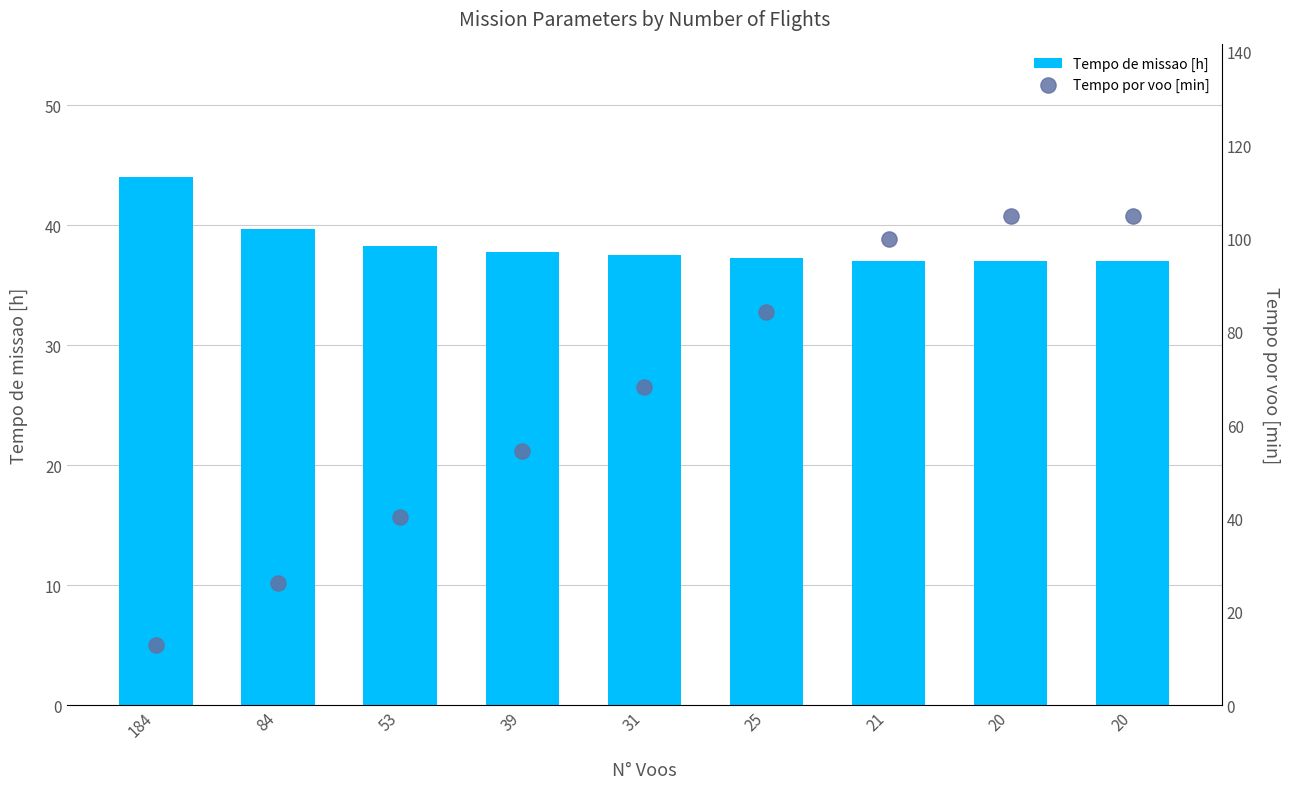

Which series has the widest spread of Y values?

Tempo por voo [min]